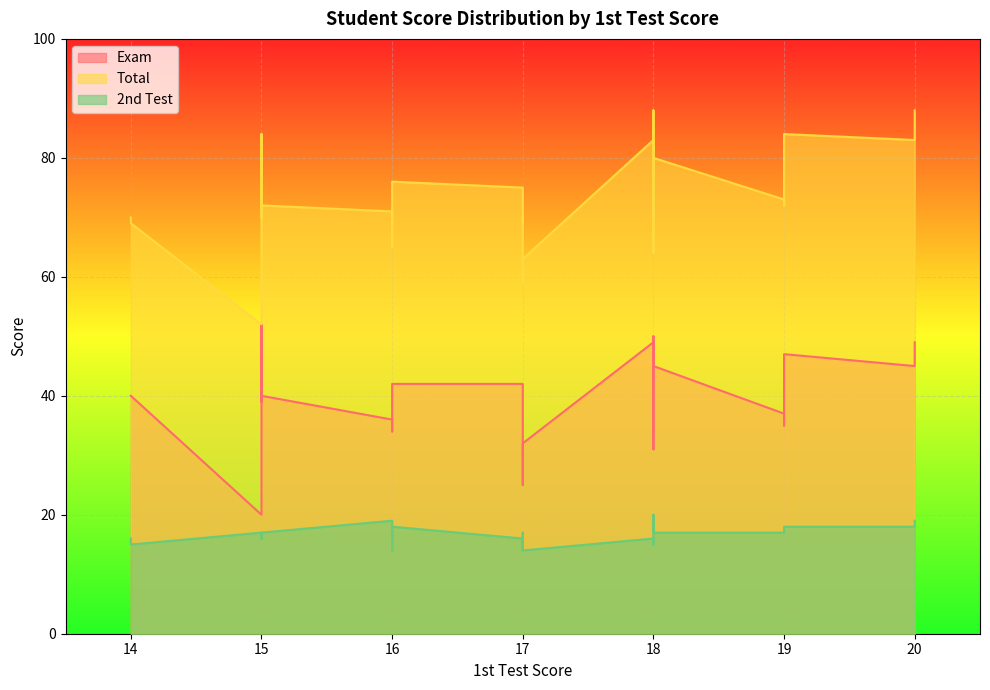

At 3, list the series in order from smallest to largest.

2nd Test, Exam, Total